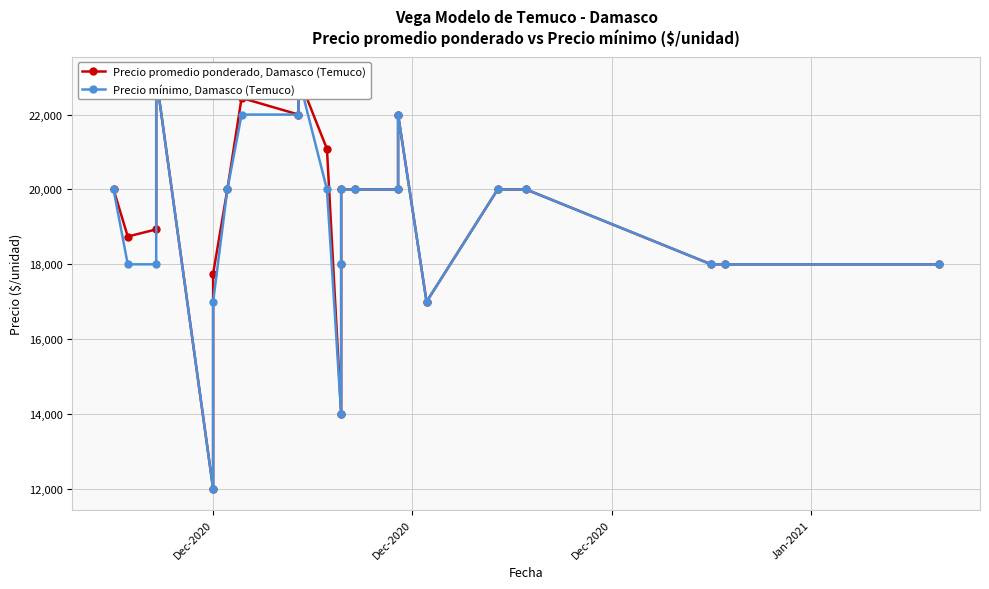

How many data points in Precio promedio ponderado, Damasco (Temuco) are above 20000?

6